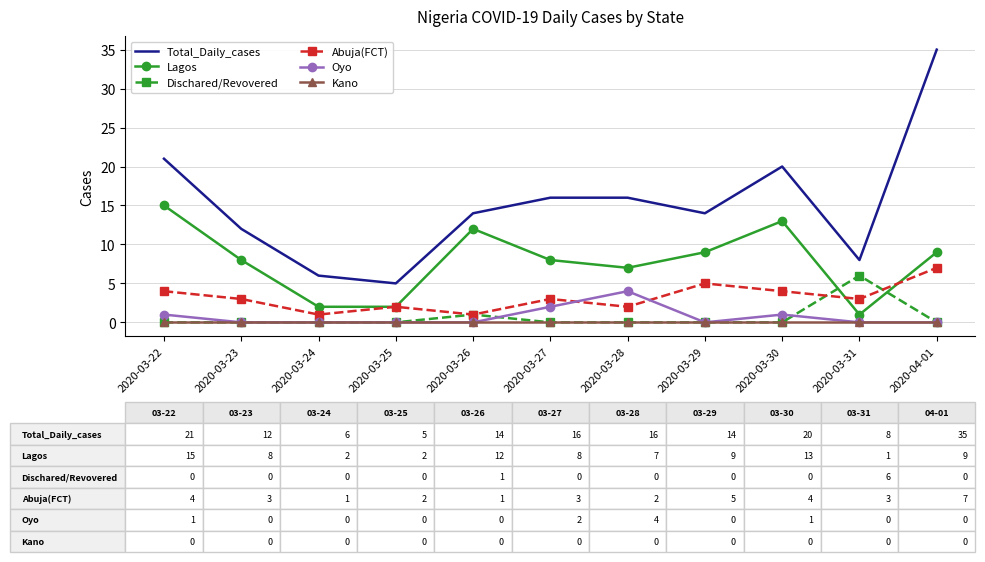

What is the maximum value for Abuja(FCT)?

7